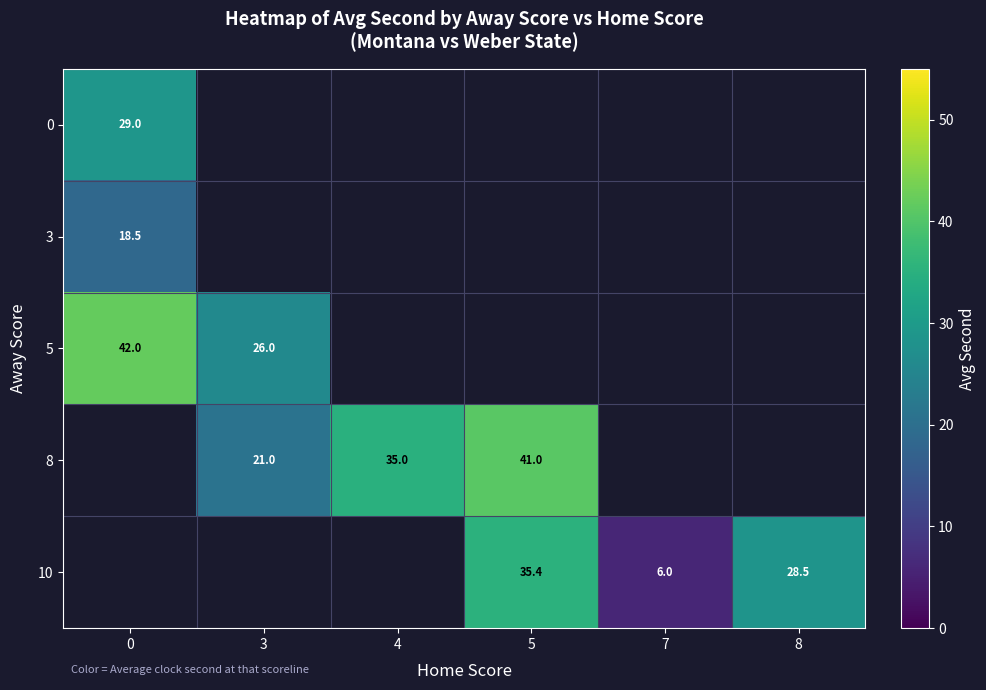

At how many categories does at least one series exceed 6?

5